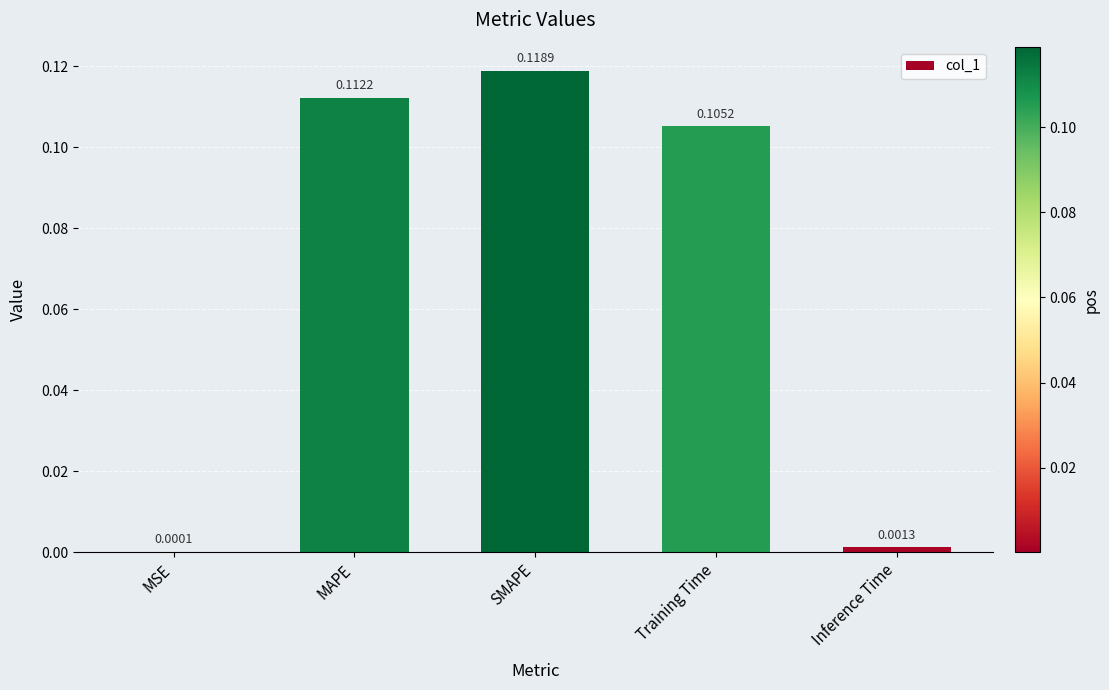

Which category has the highest value across all series?

SMAPE